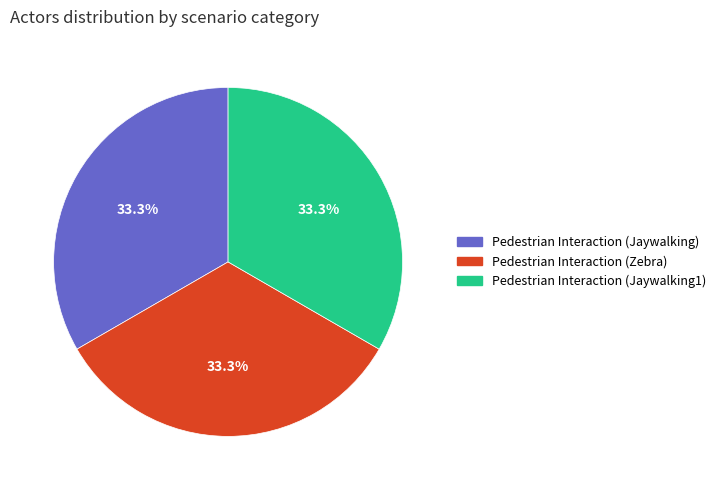

Count the number of slices in the pie.

3